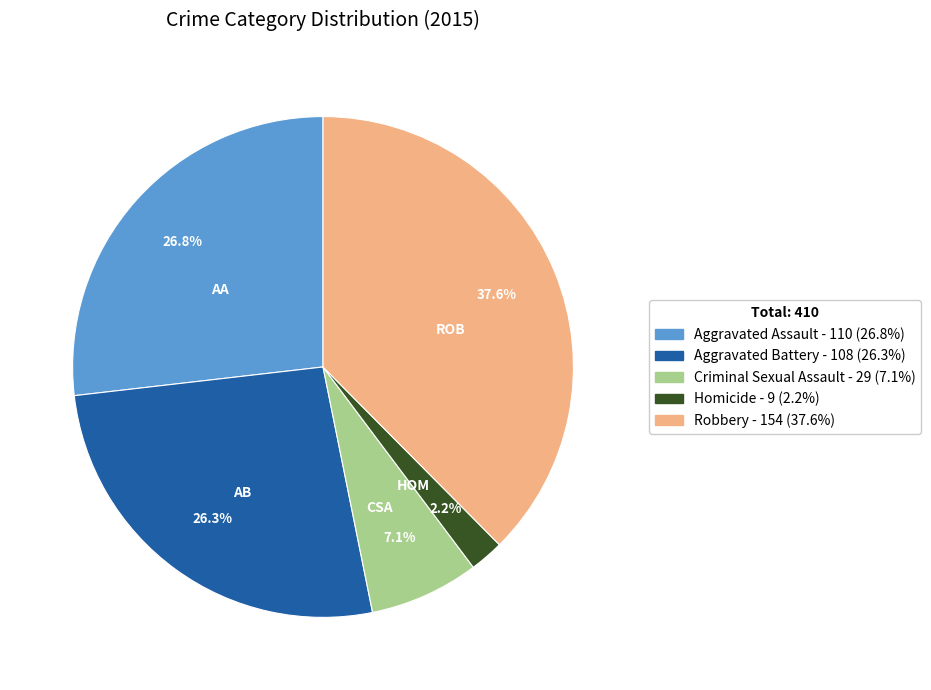

How many segments does this pie chart have?

5